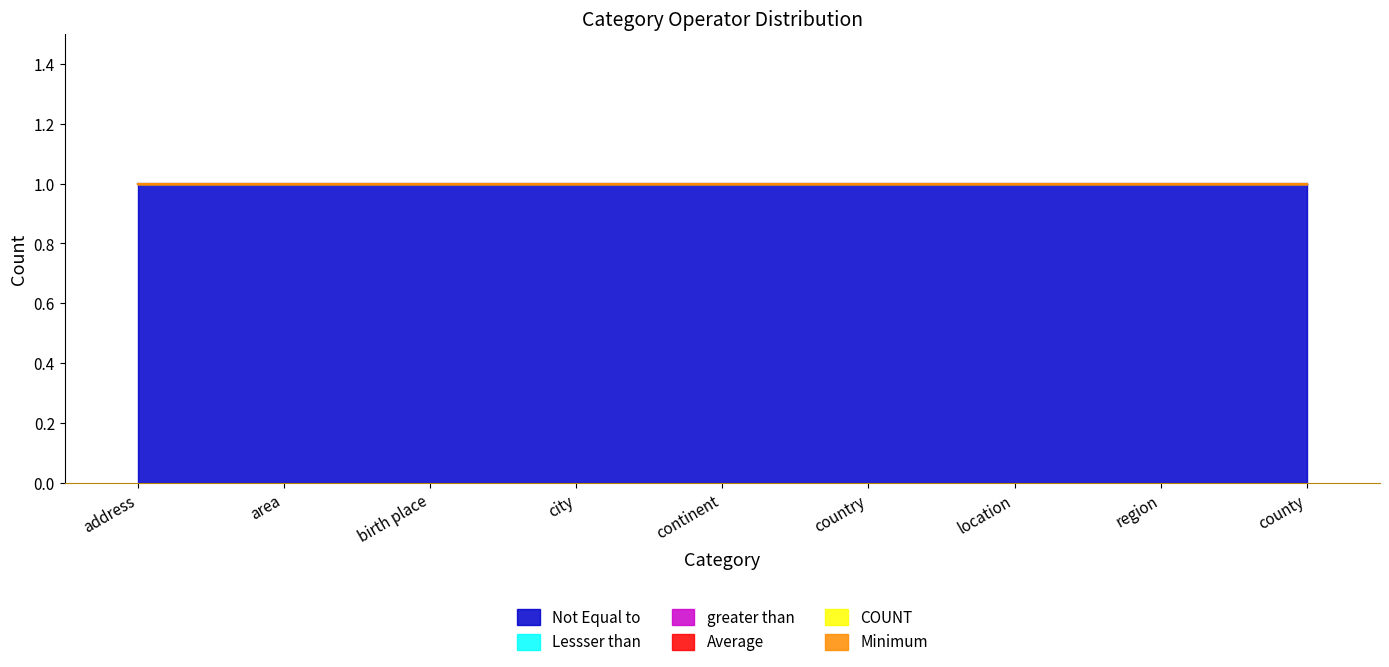

Which series has the widest spread of values?

Not Equal to